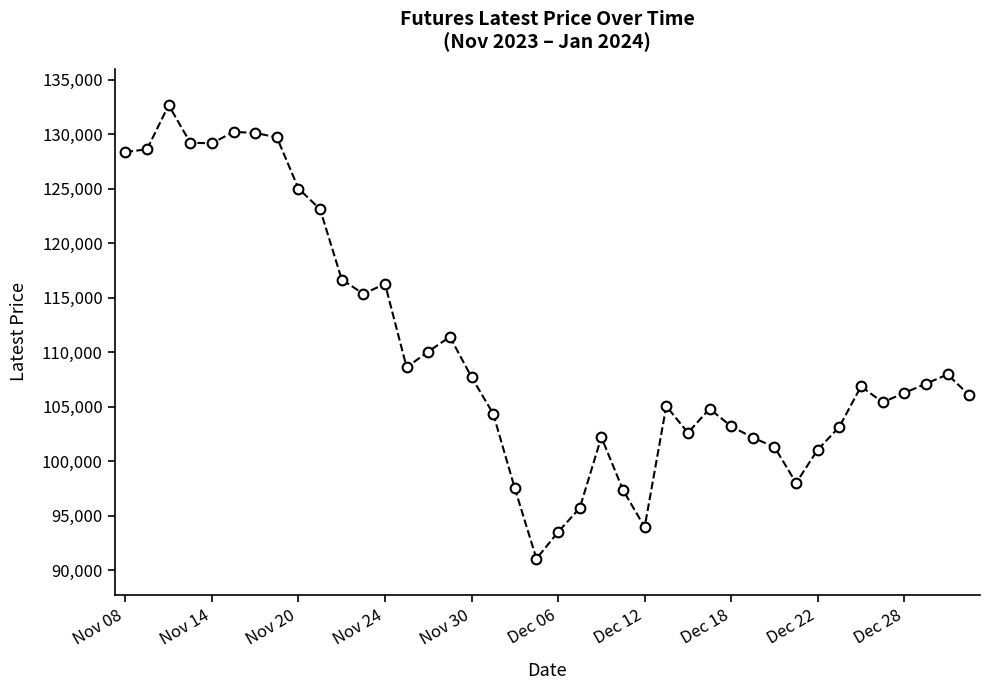

What is the difference between the maximum and minimum values?

41600